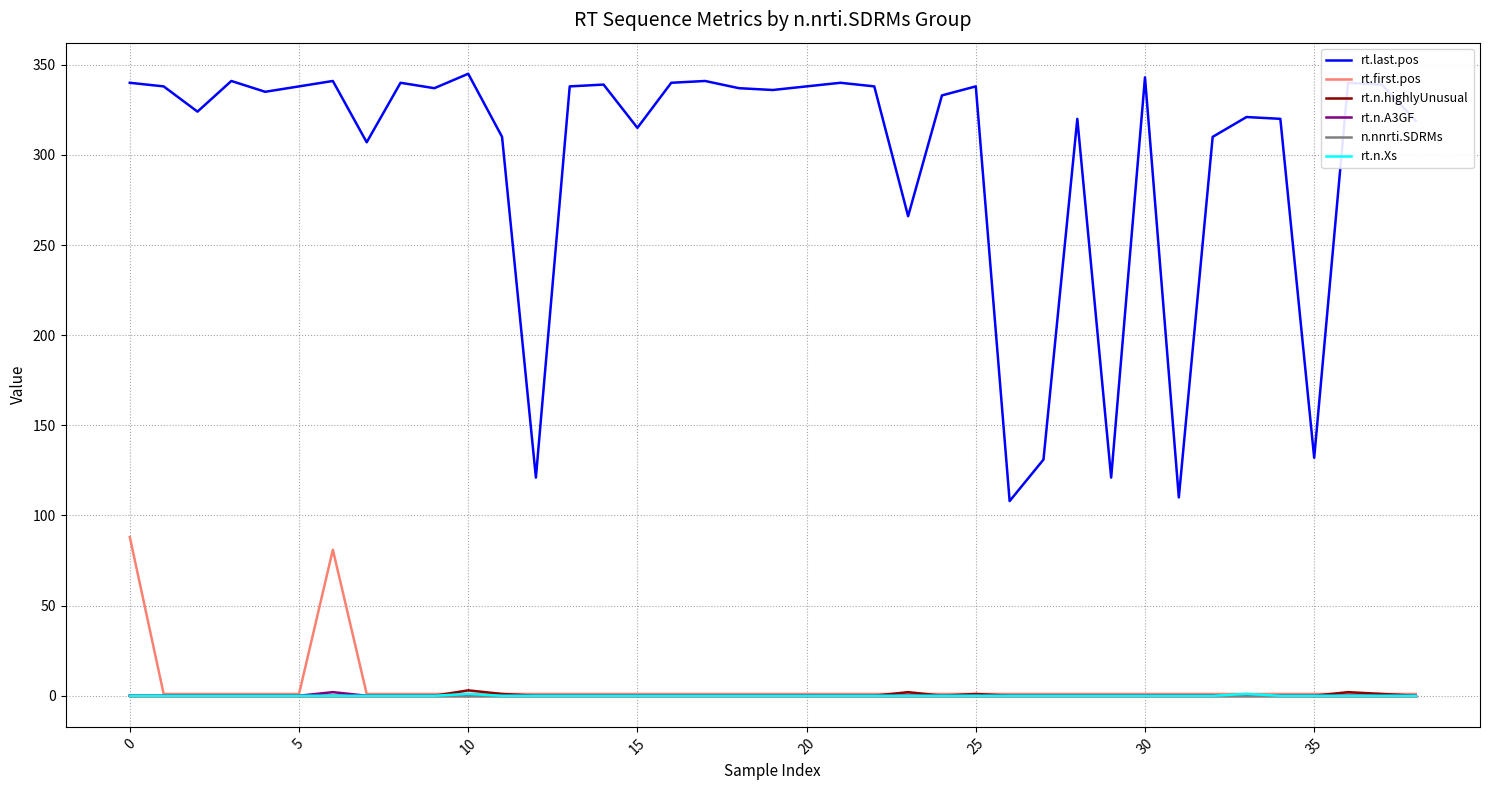

How many series are shown in this chart?

6